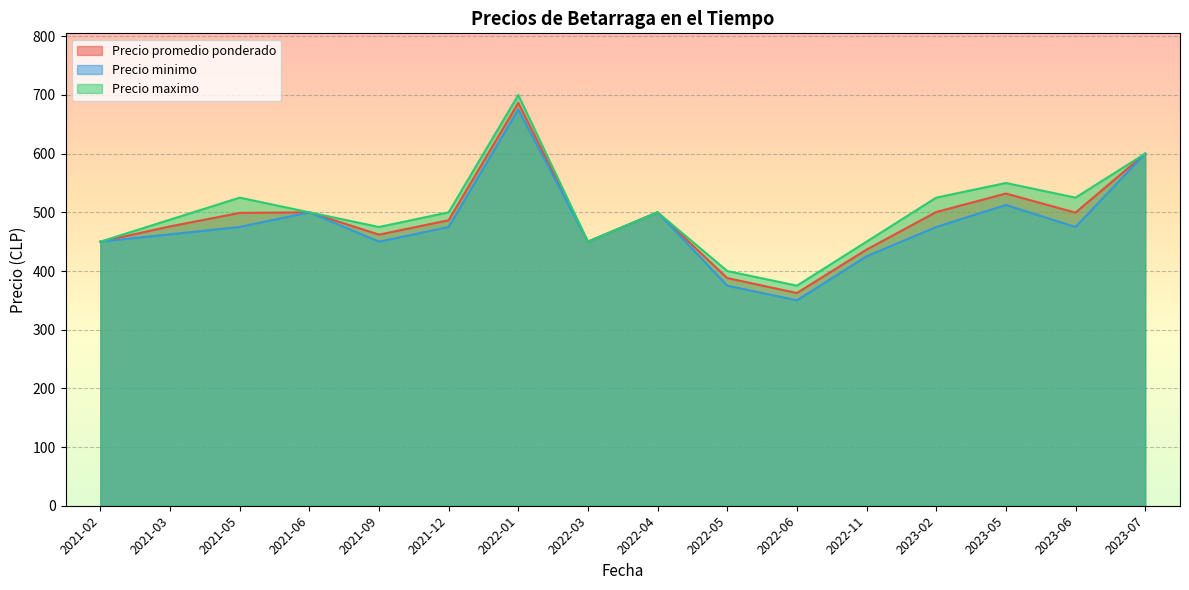

At which category is the sum across all series the highest?

2022-01